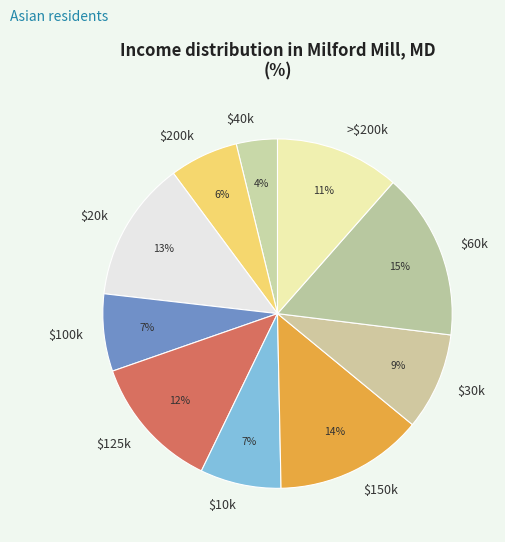

True or false: $30k accounts for 3% of the total.

False